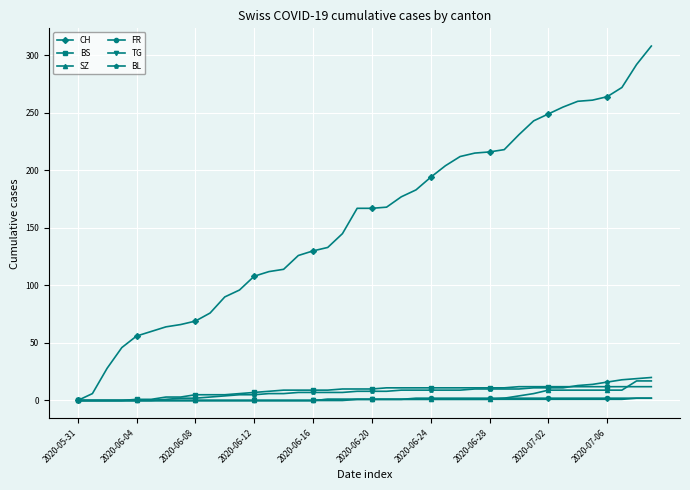

How many data points does each series have?

40